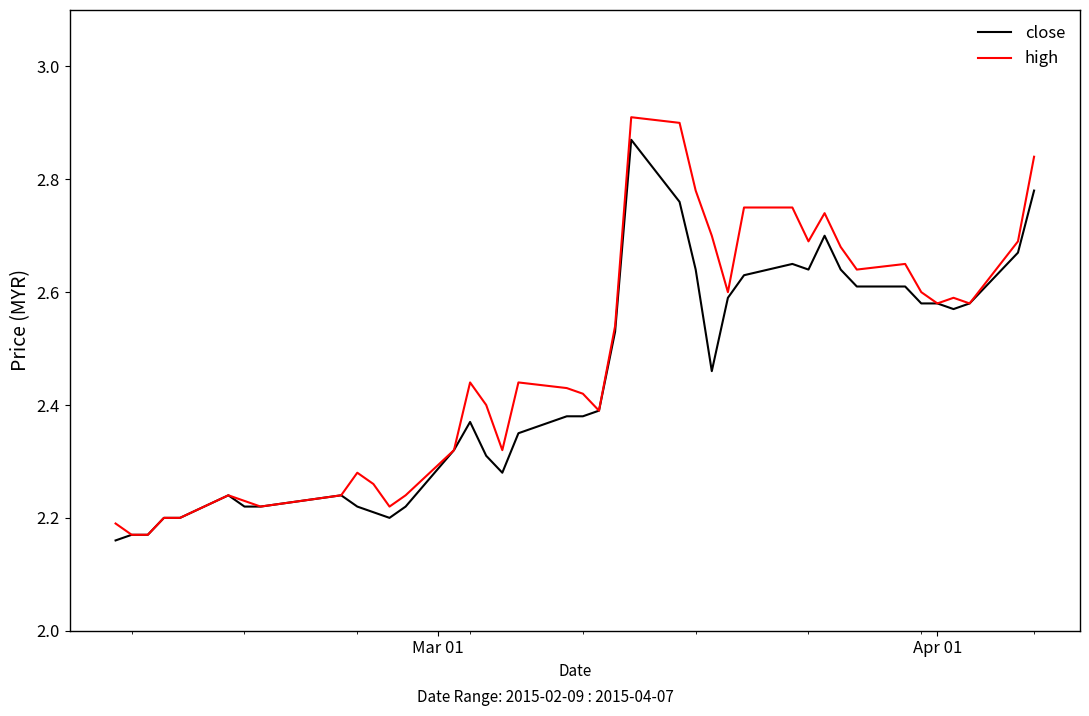

Count the number of data series in this chart.

2